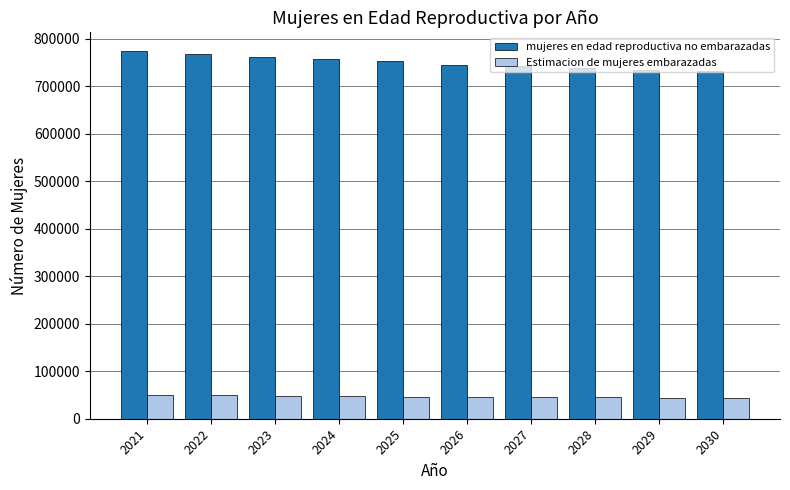

What are all the series names shown in the legend?

mujeres en edad reproductiva no embarazadas, Estimacion de mujeres embarazadas